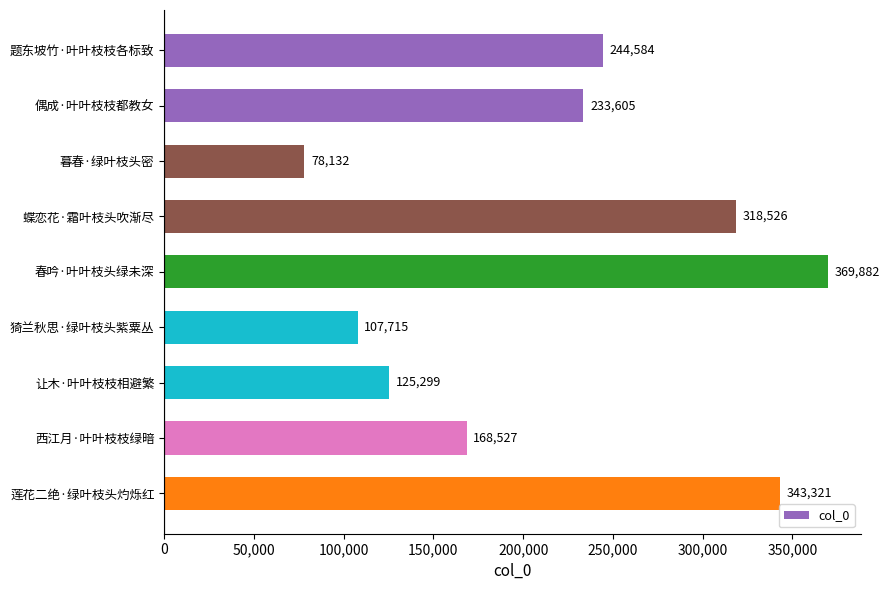

How many categories are shown in the chart?

9